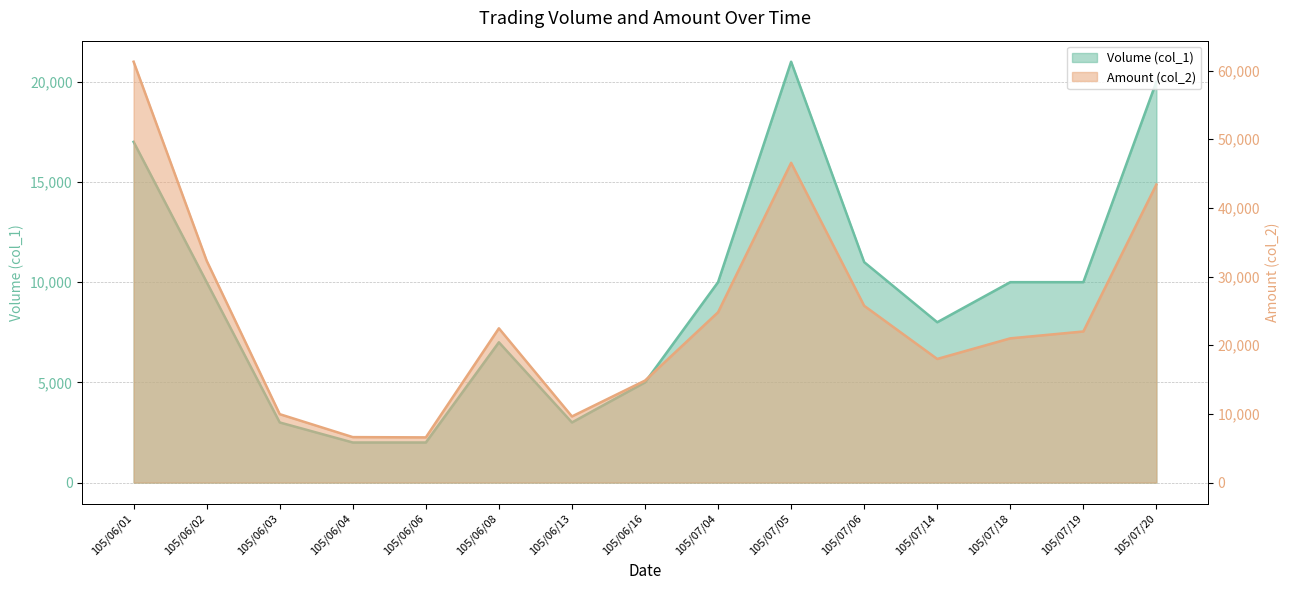

True or false: Volume (col_1) and Amount (col_2) cross at least once.

False